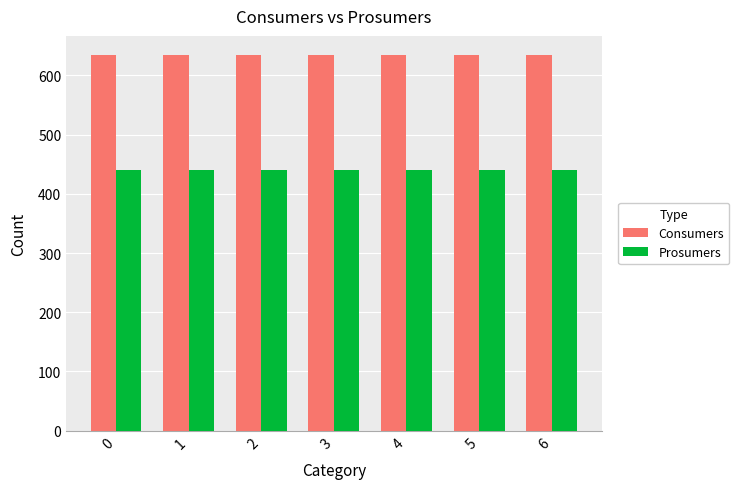

The value of Prosumers at 5 is 687. True or false?

False